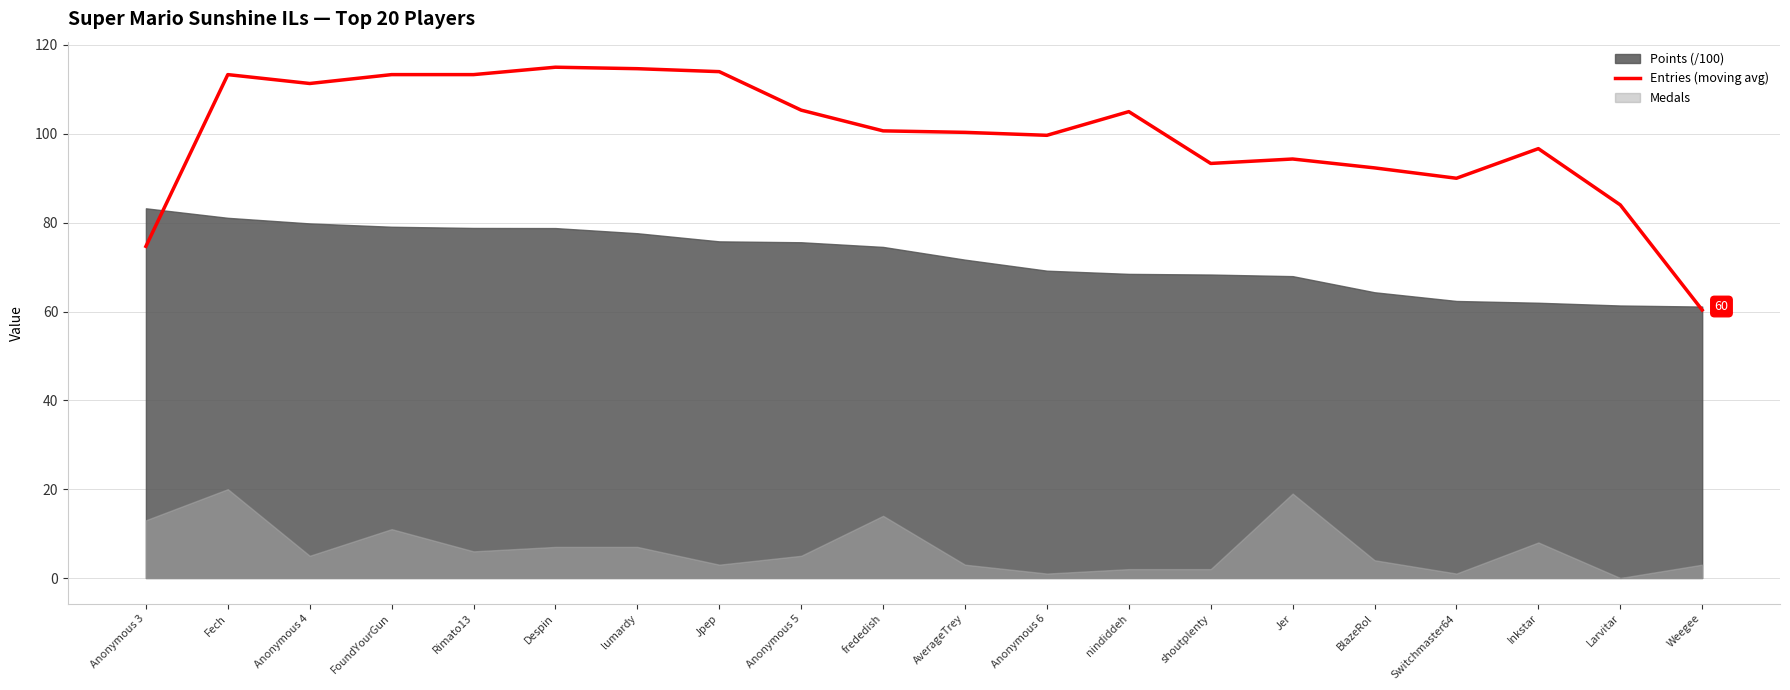

The chart shows a value of 25.0 at Anonymous 4. True or false?

False